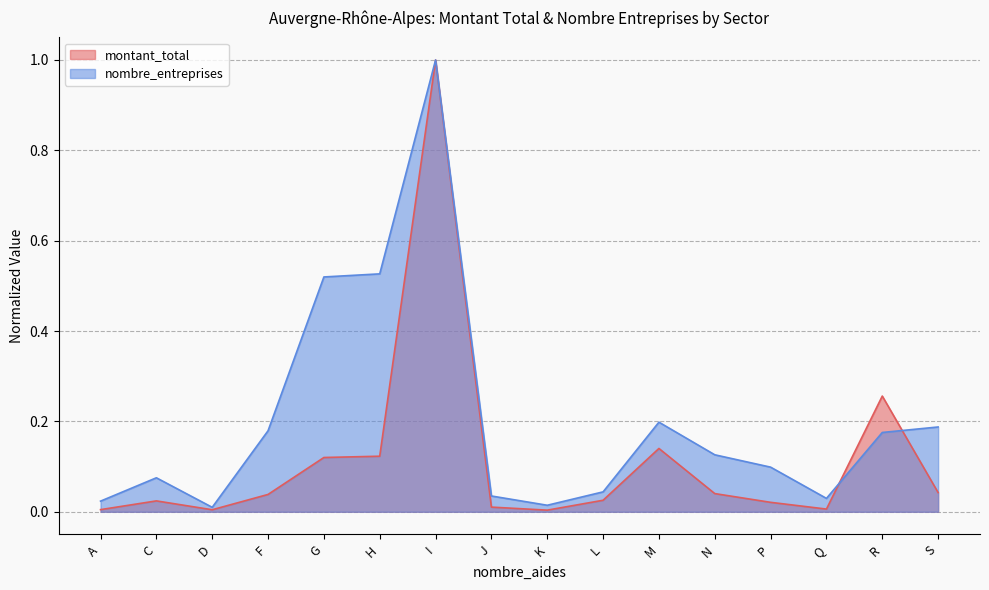

The value of montant_total at H is 0.1. True or false?

True